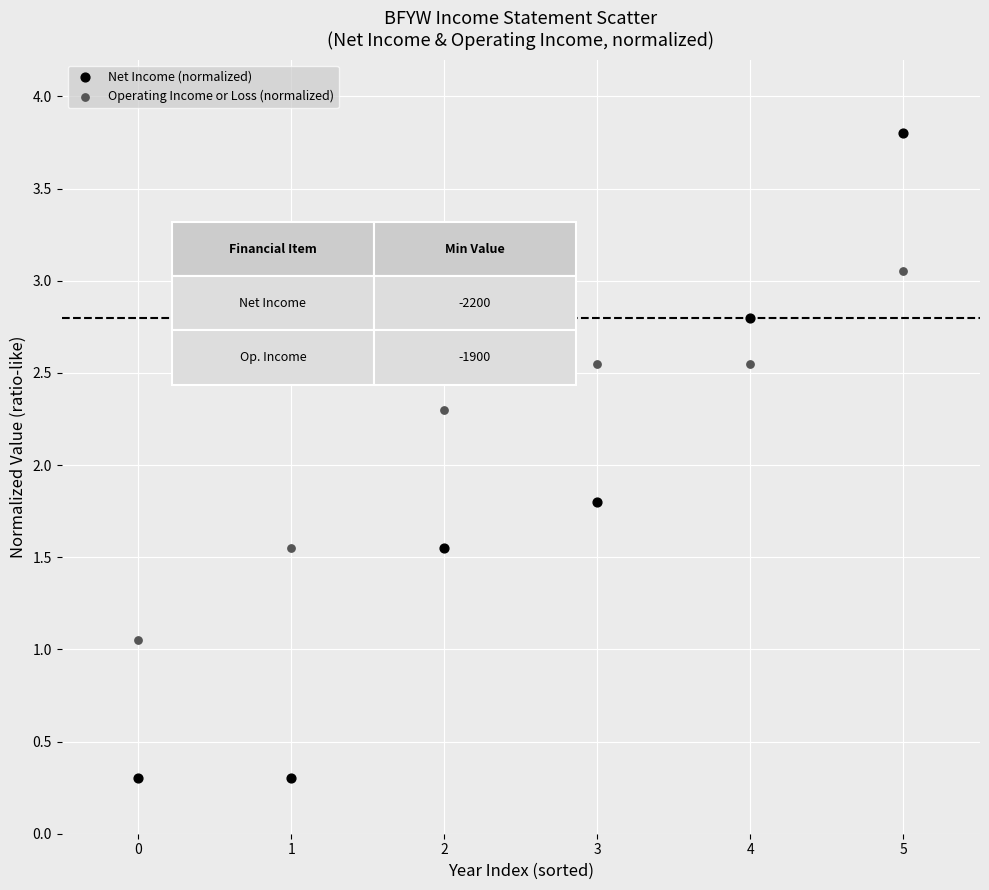

Across all data points, what is the range of Y values (max minus min)?

3.5